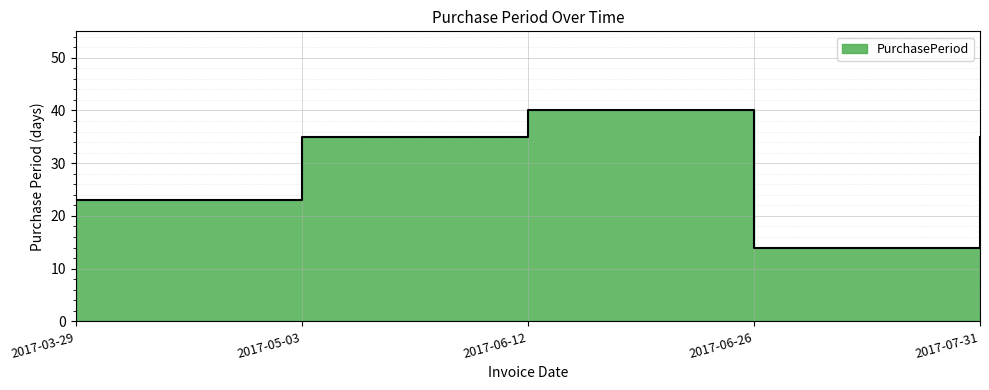

Which category has the lowest value across all series?

2017-06-26